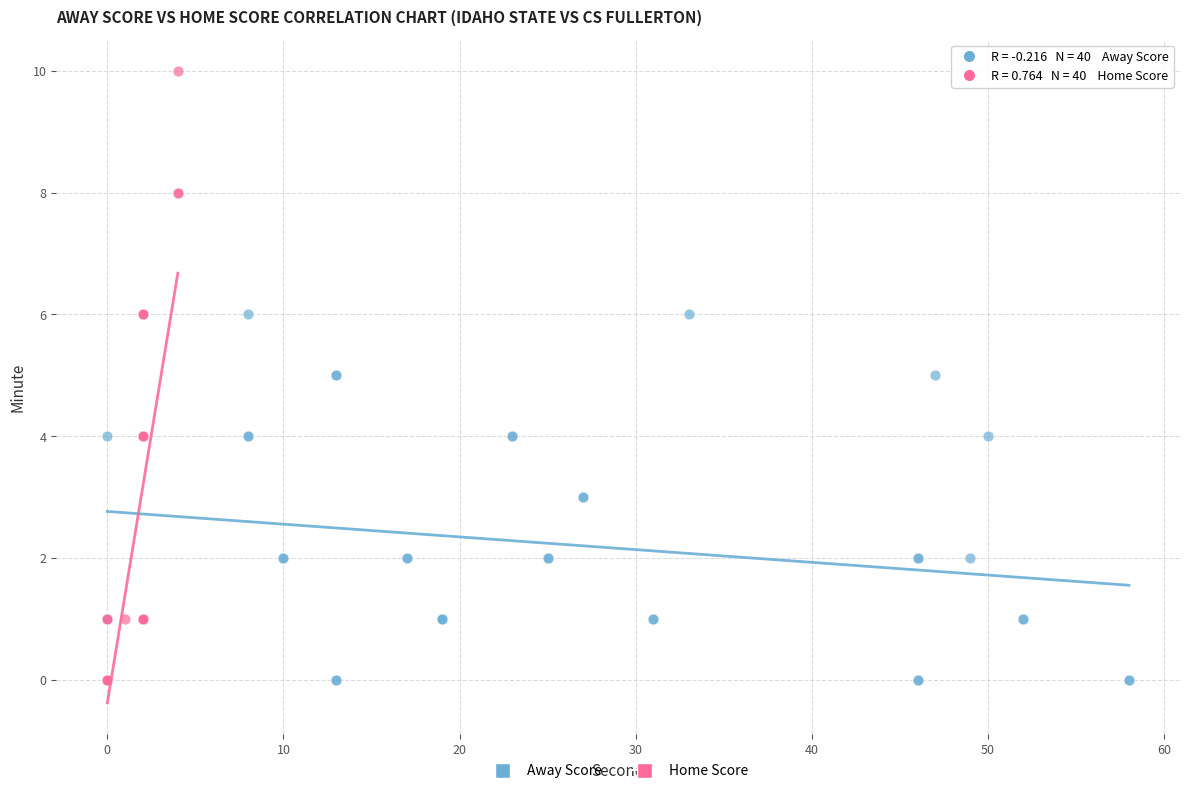

Which series reaches the maximum Y coordinate?

Home Score